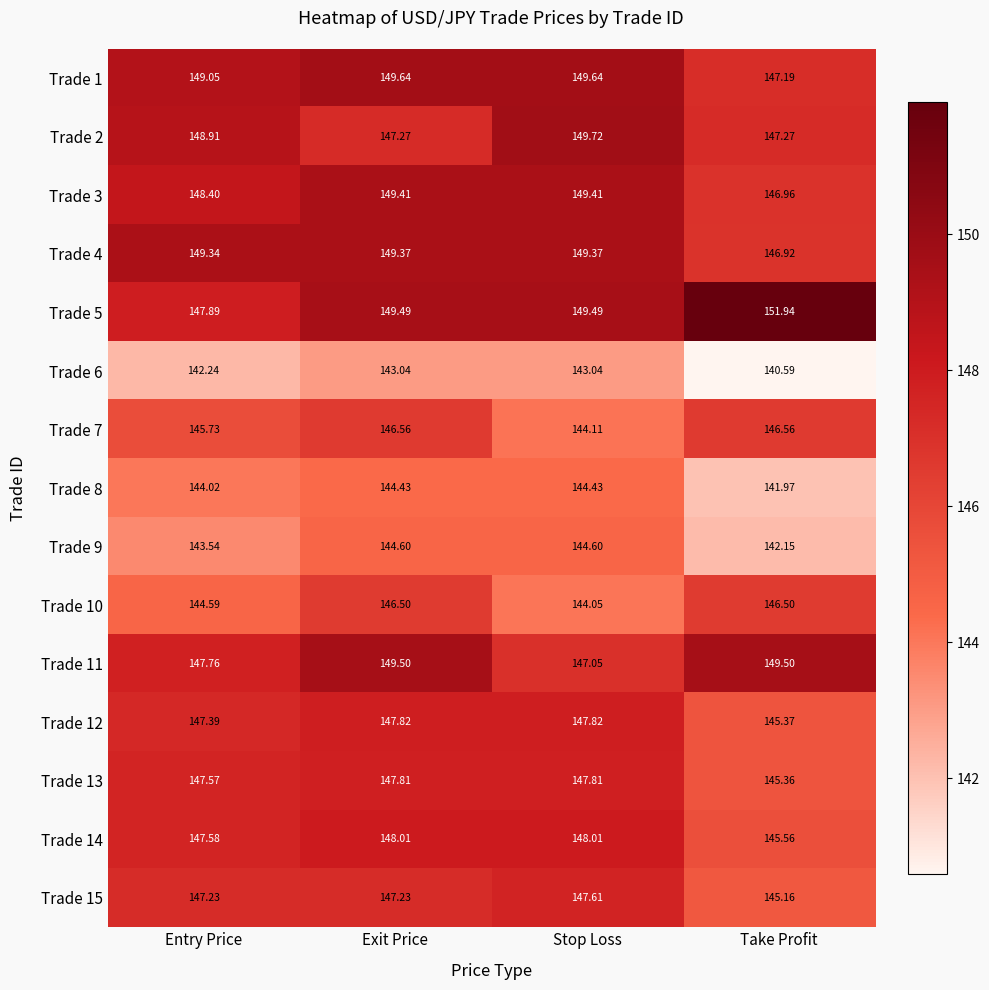

Count the number of data series in this chart.

15